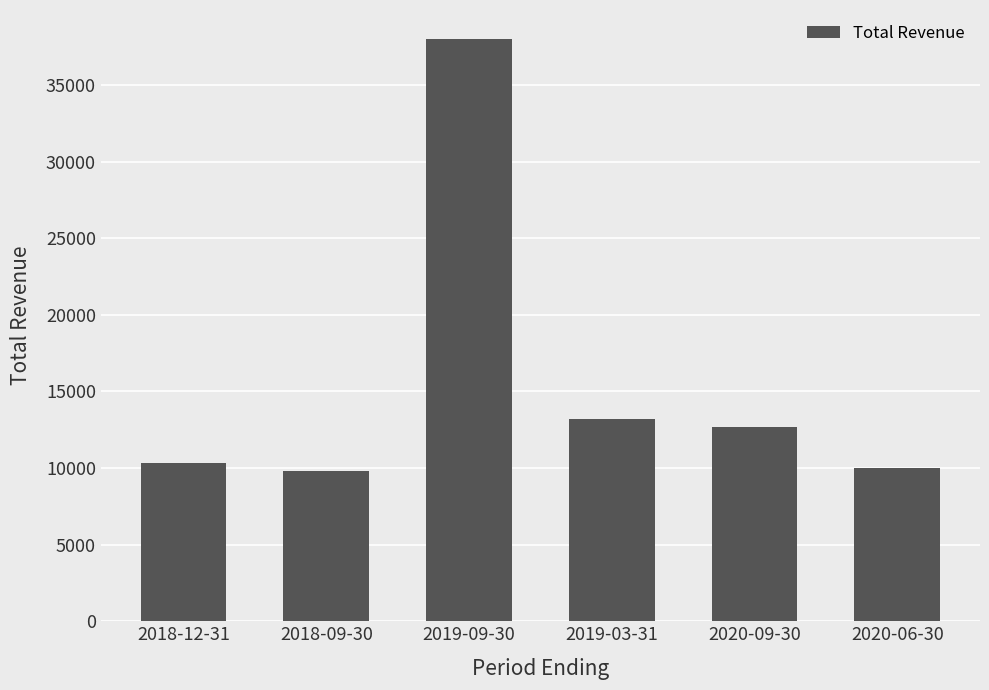

The chart shows a value of 38000 at 2019-09-30. True or false?

True